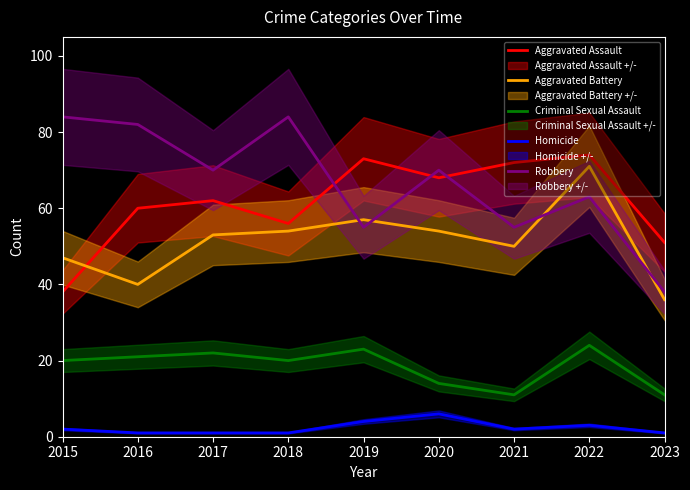

Reading right to left, extract all data points from this chart.

Aggravated Assault: 51	74	72	68	73	56	62	60	38
Aggravated Battery: 36	71	50	54	57	54	53	40	47
Criminal Sexual Assault: 11	24	11	14	23	20	22	21	20
Homicide: 1	3	2	6	4	1	1	1	2
Robbery: 38	63	55	70	55	84	70	82	84